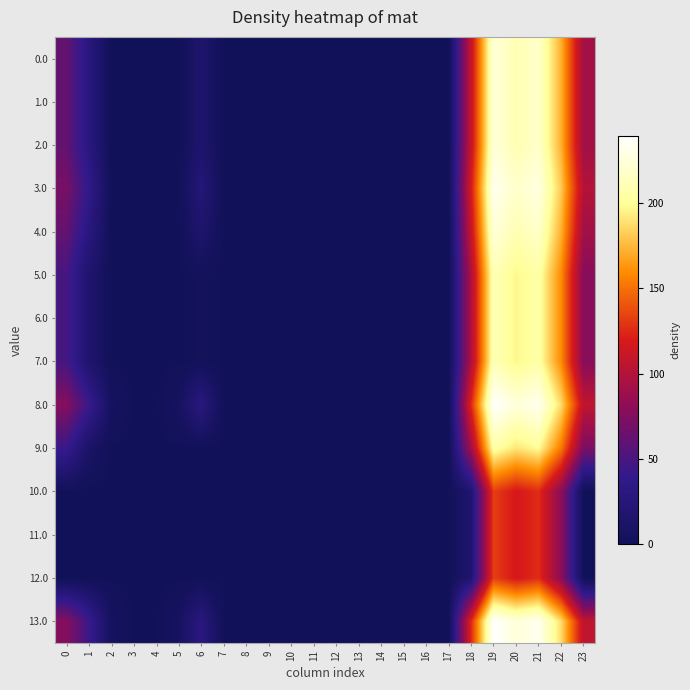

What is the difference between the highest and lowest values at 1?

44.5